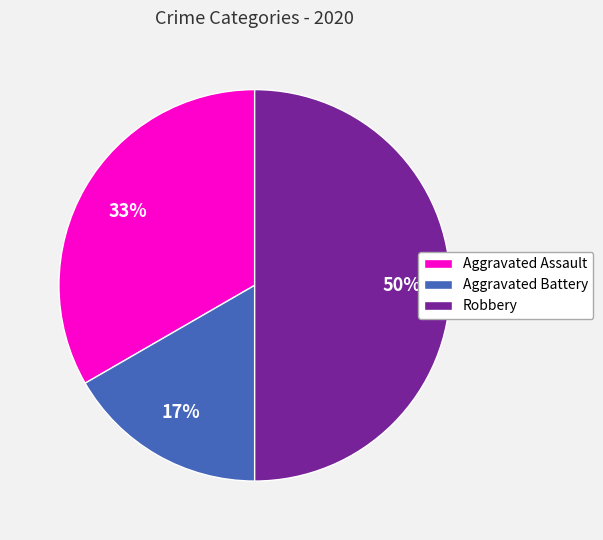

How many segments does this pie chart have?

3